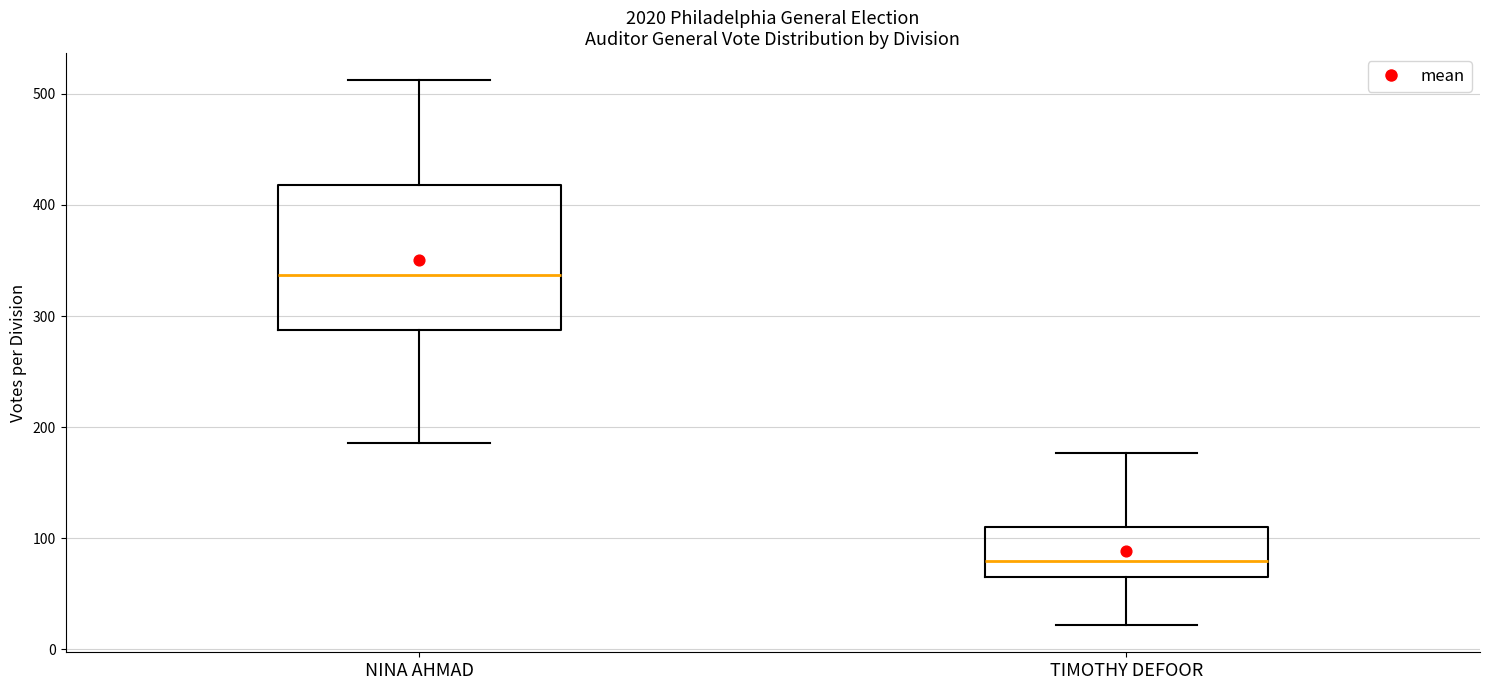

Which box is the tallest, from its lower edge to its upper edge?

NINA AHMAD